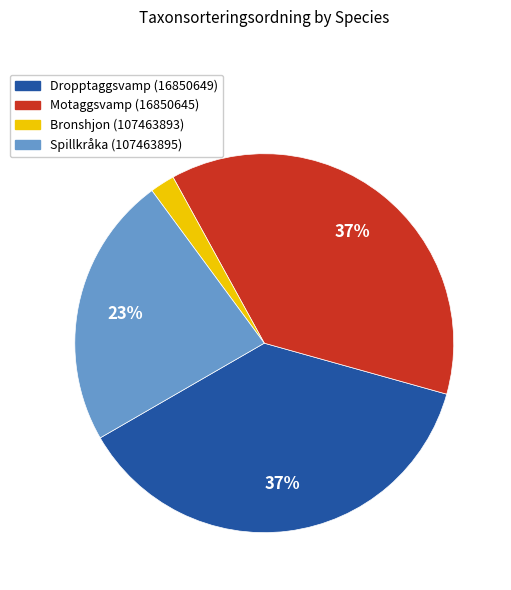

Is there any slice that represents more than half of the pie?

No